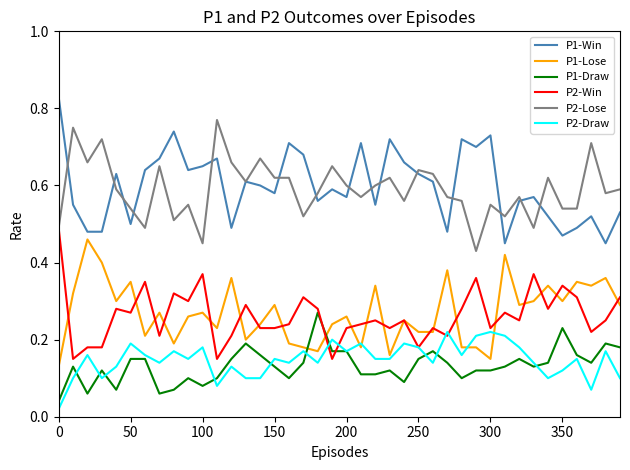

True or false: P2-Draw and P1-Win intersect in this chart.

False